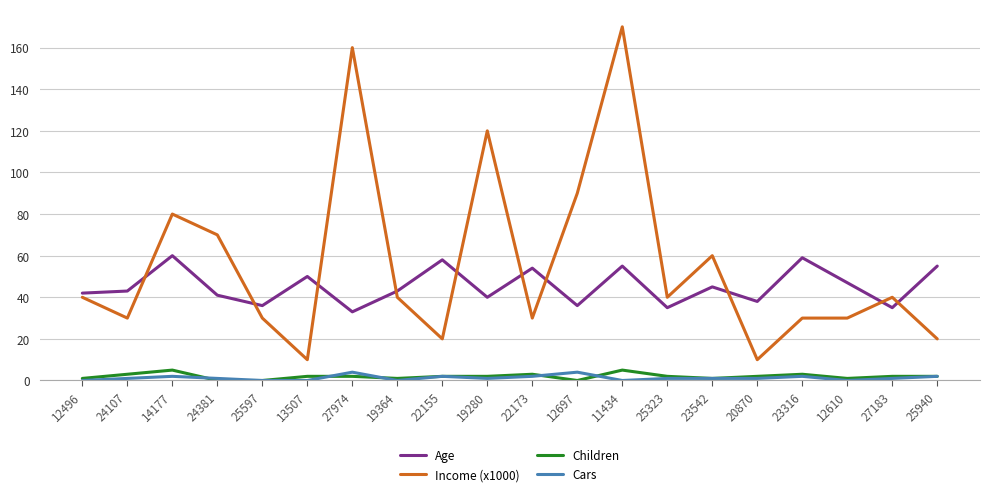

At which label is Income (x1000) closest to 90?

12697